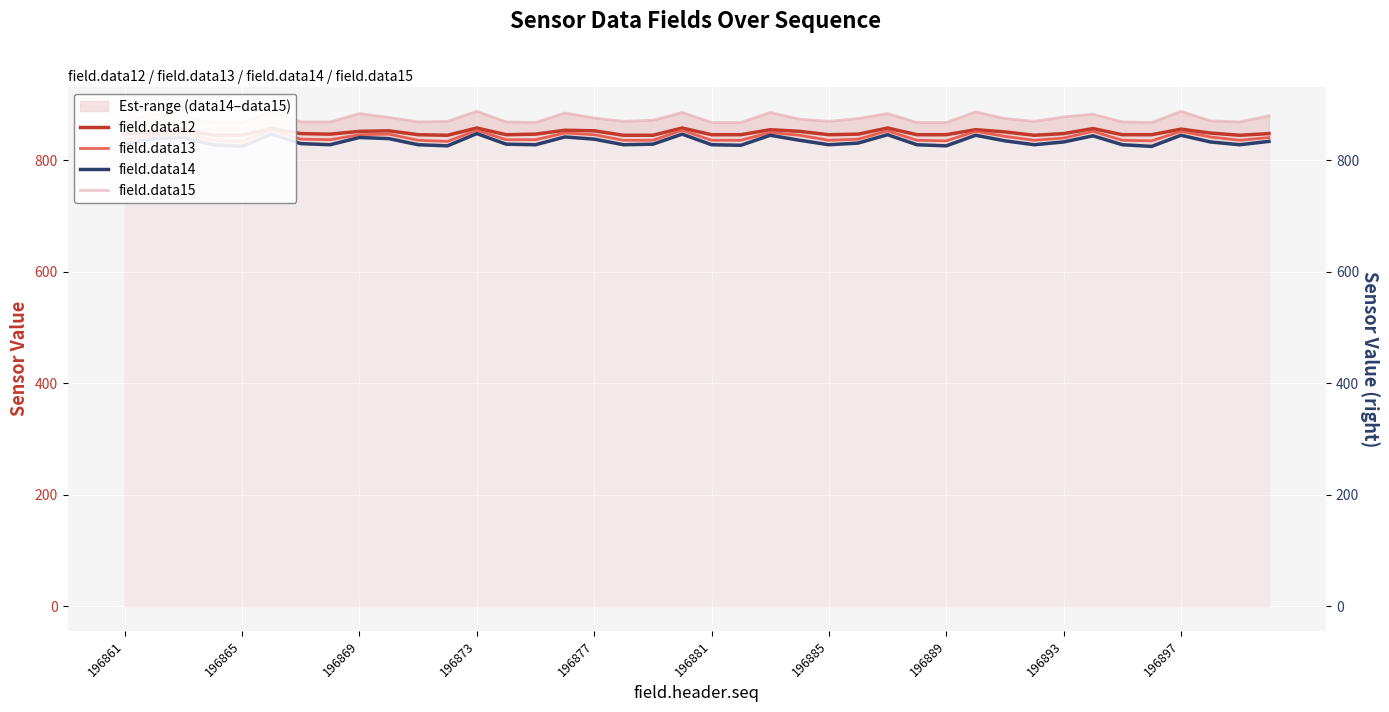

How many data points in field.data15 are above 872?

19